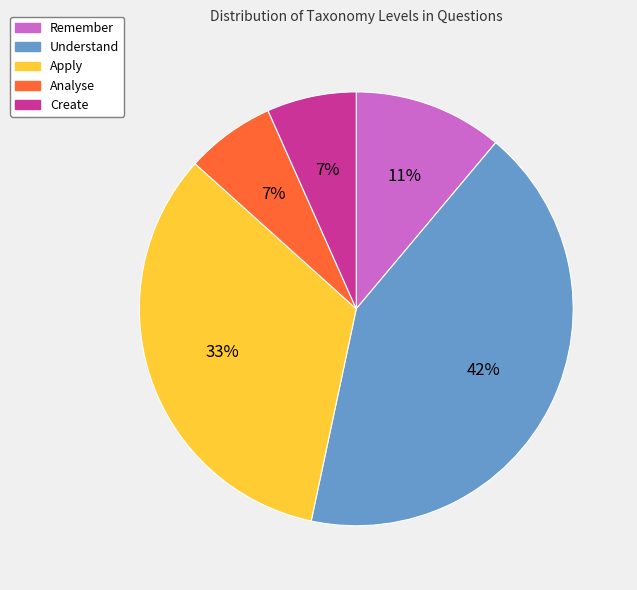

To the nearest percent, what is the average slice percentage?

20%